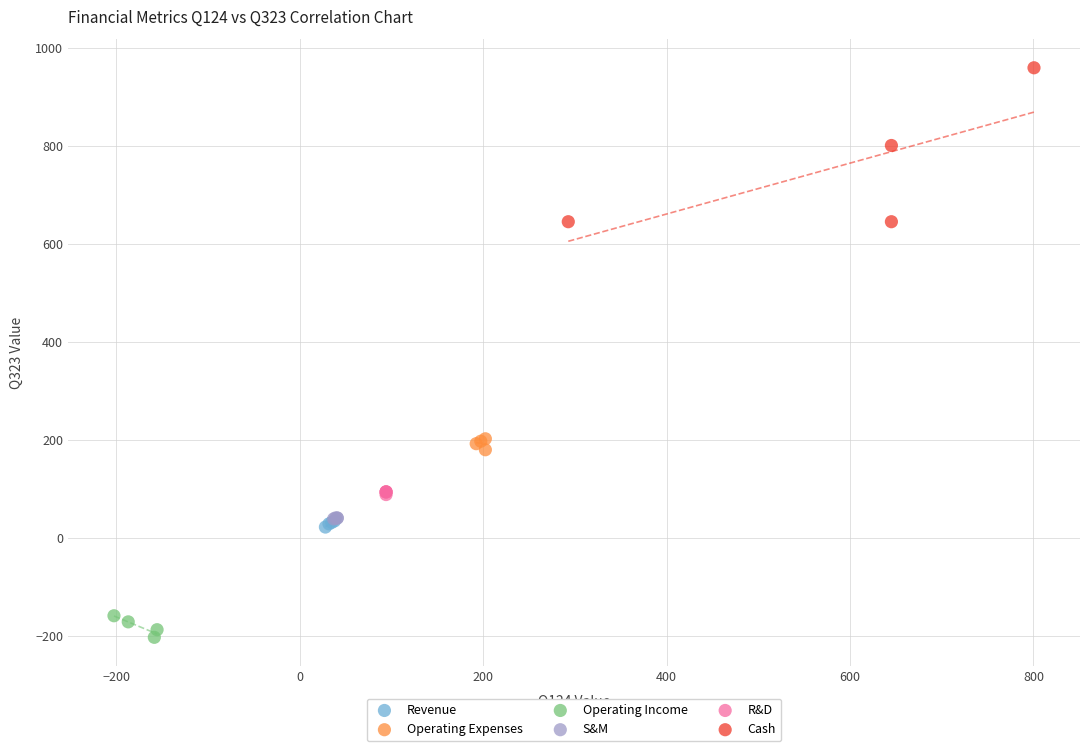

Which series reaches the minimum Y coordinate?

Operating Income